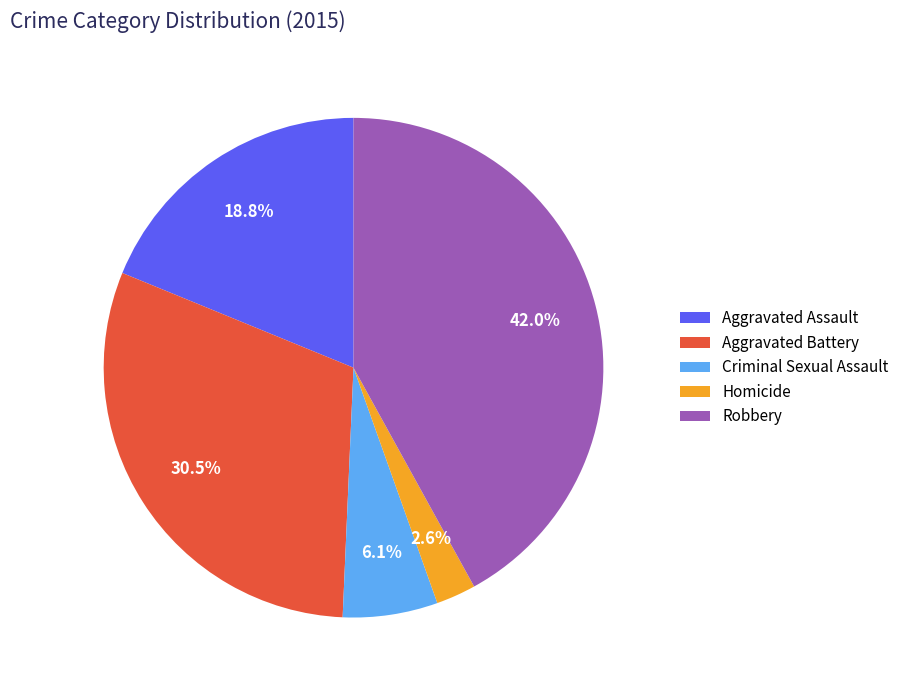

Which has a higher value, Aggravated Assault or Robbery?

Robbery